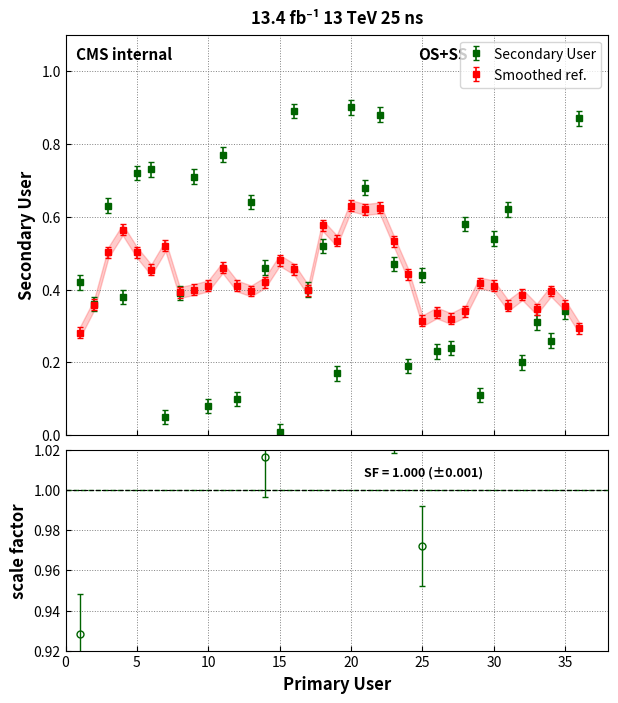

List the labels in order of value, smallest first.

15, 7, 10, 12, 29, 19, 24, 32, 26, 27, 34, 33, 35, 2, 4, 8, 17, 1, 25, 14, 23, 18, 30, 28, 31, 3, 13, 21, 9, 5, 6, 11, 36, 22, 16, 20